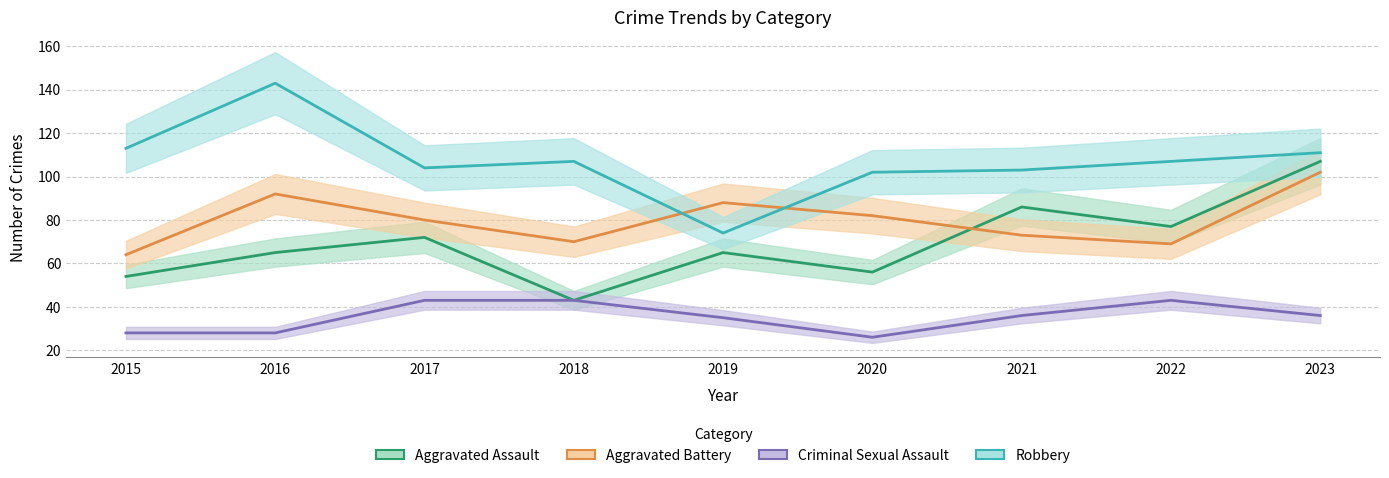

Where is the first local maximum for Robbery?

2016